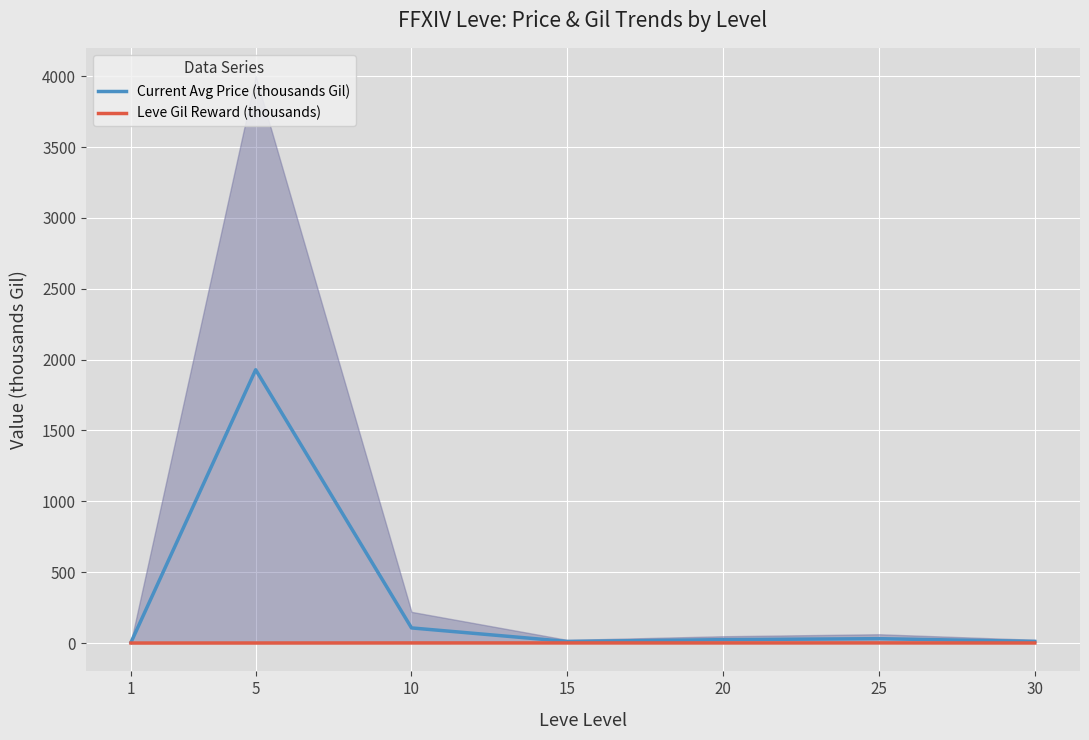

True or false: Current Avg Price (thousands Gil) has more than 1 points higher than both neighbors.

True